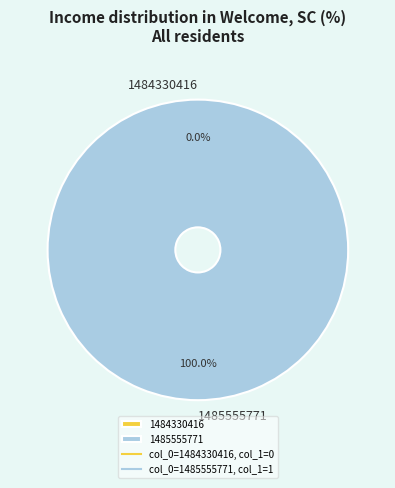

How many segments does this pie chart have?

2